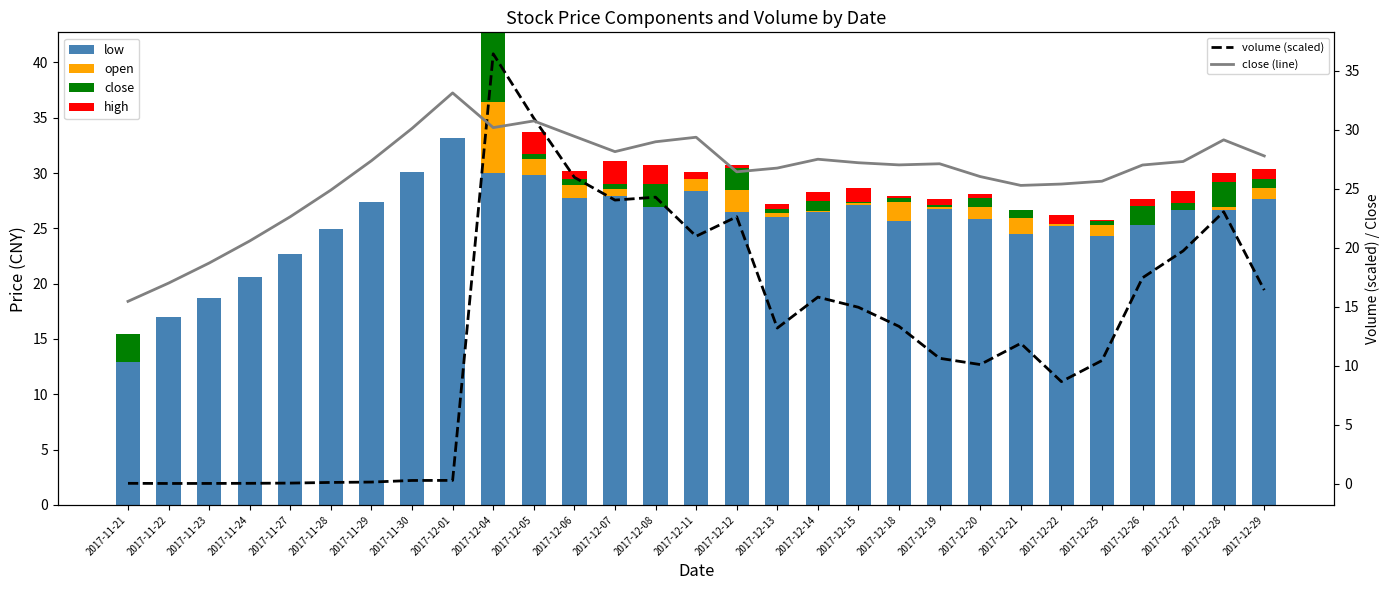

Which series has the largest total across all categories?

close (line)